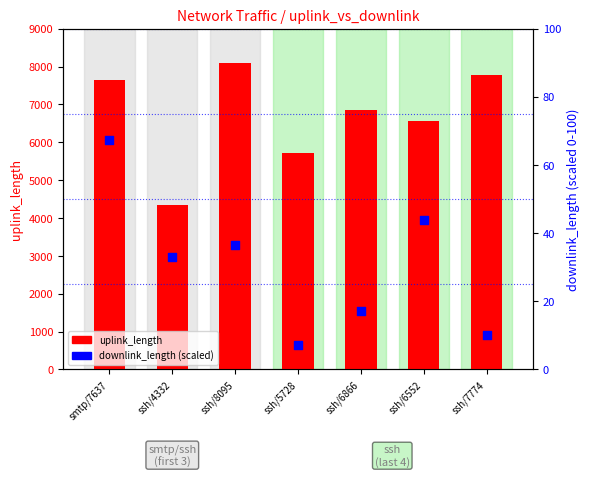

Which series has the largest total across all categories?

uplink_length